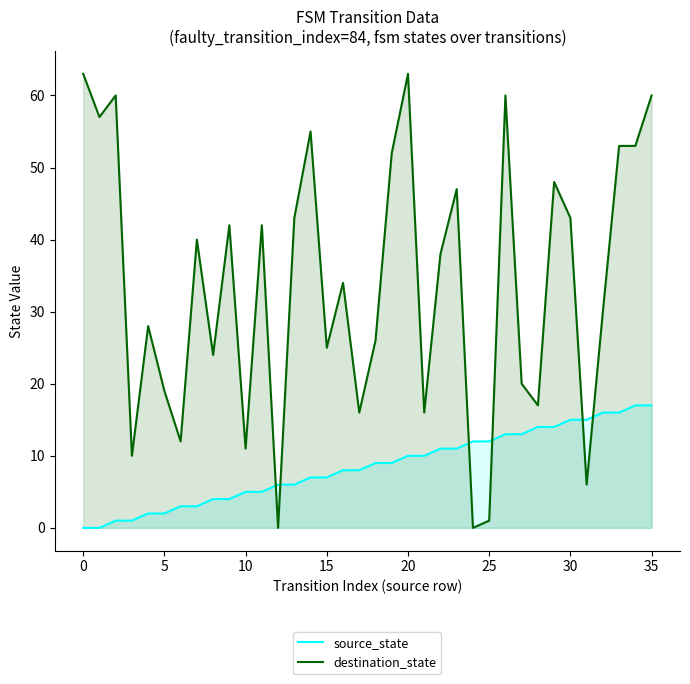

What is the difference between the second highest and second lowest values in the source_state series?

17